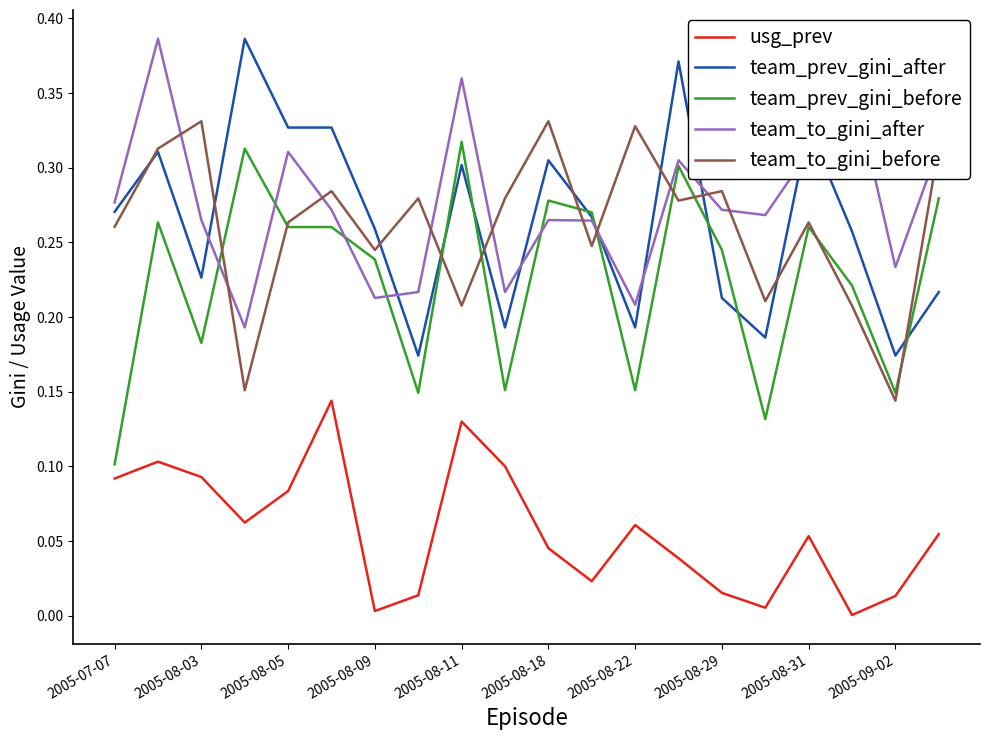

In team_to_gini_after, how many points are higher than both neighbors (excluding endpoints)?

6